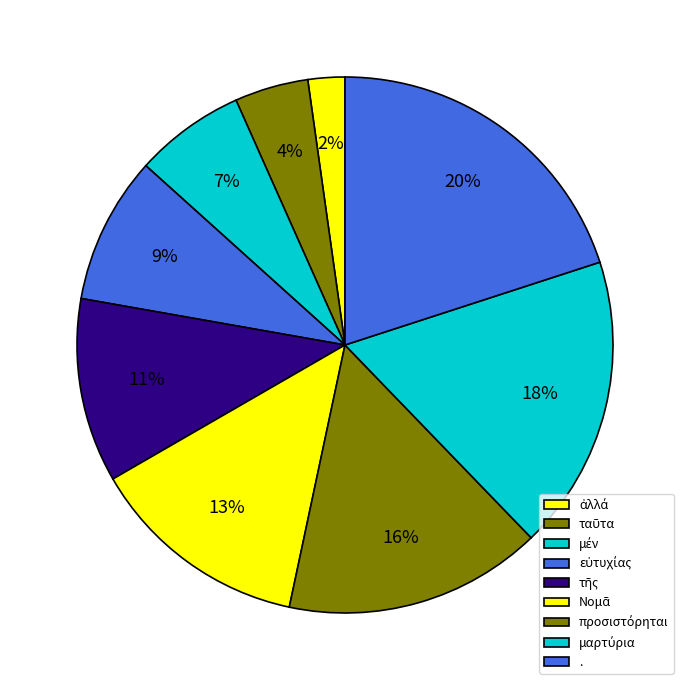

How many segments does this pie chart have?

9